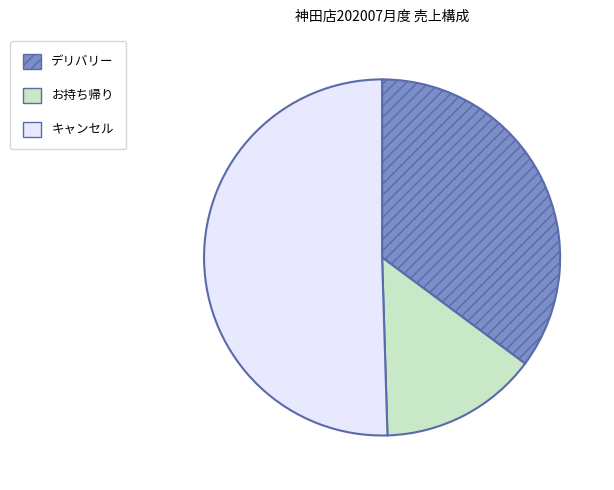

Combined, do お持ち帰り and デリバリー account for over 50%?

No